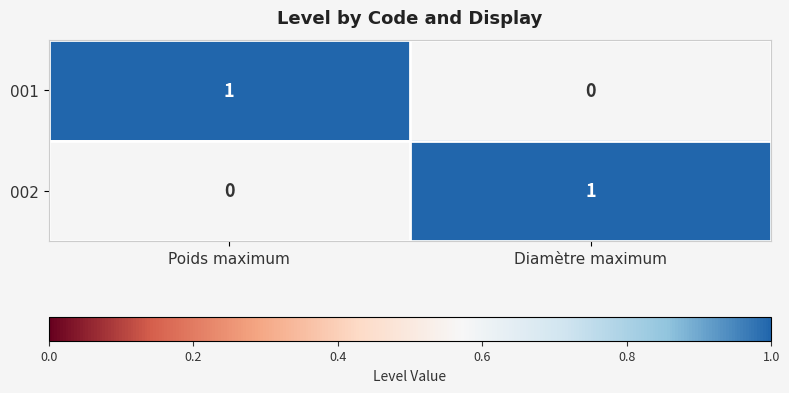

List the labels in order of 002 value, largest first.

Diamètre maximum, Poids maximum